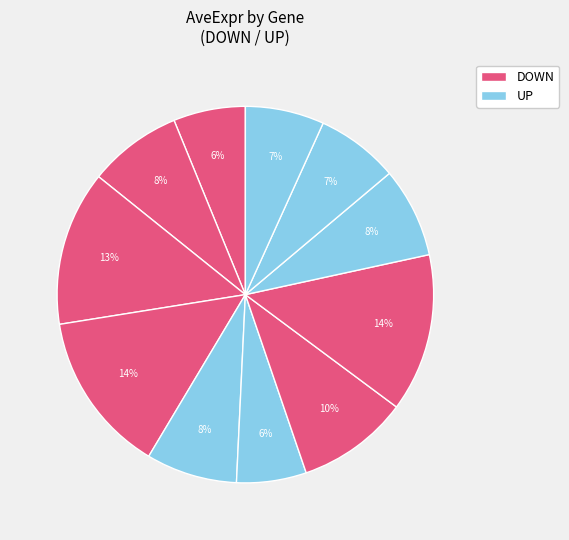

How many segments does this pie chart have?

11